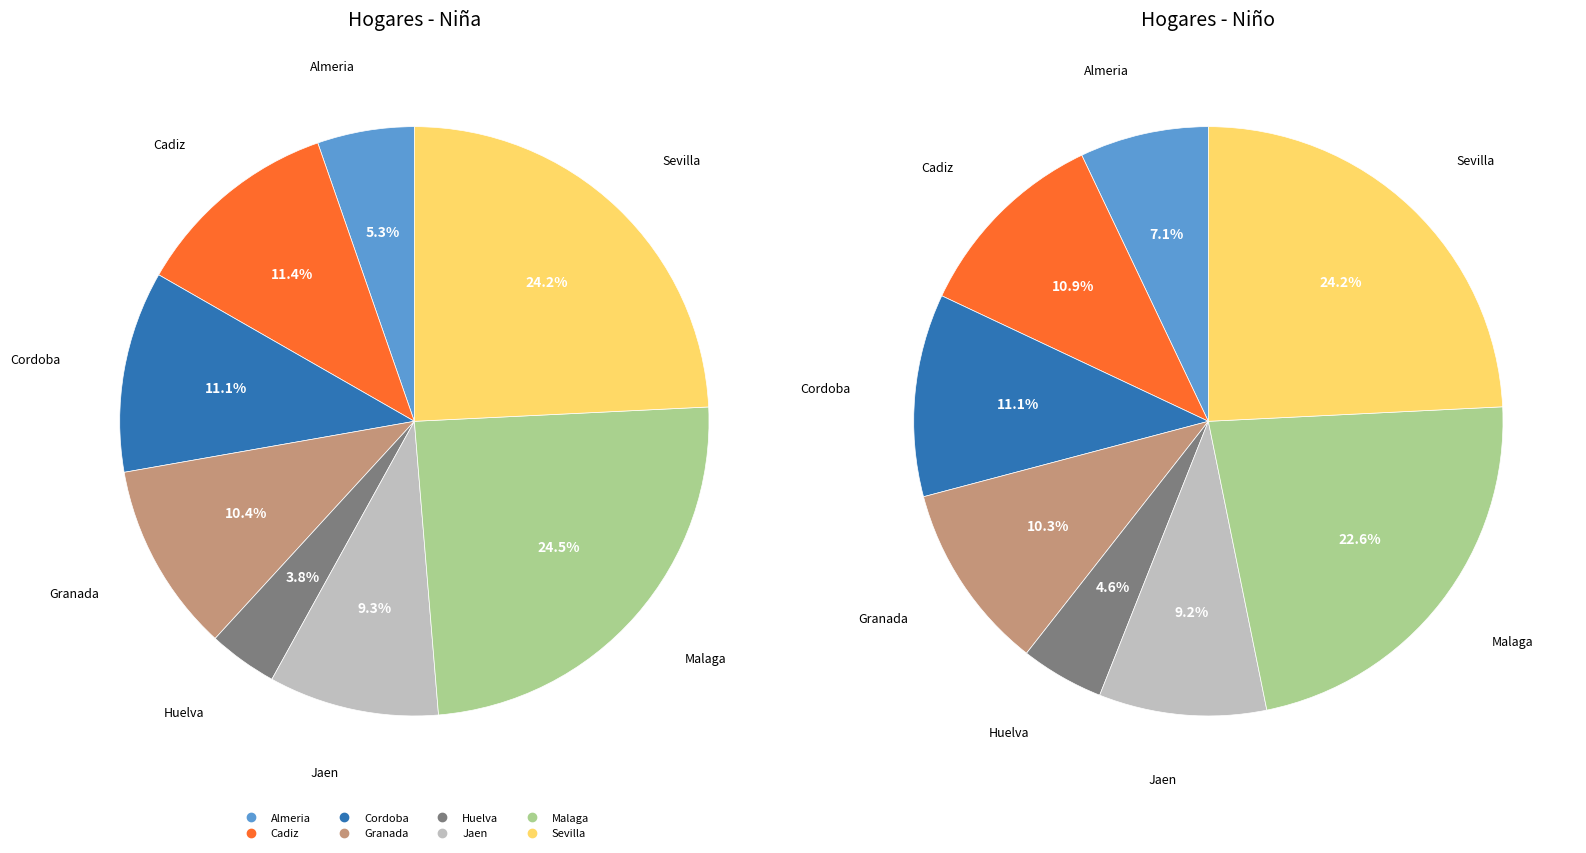

Rank the series at Sevilla from lowest to highest value.

Niña (N estimada), Niño (N estimada)